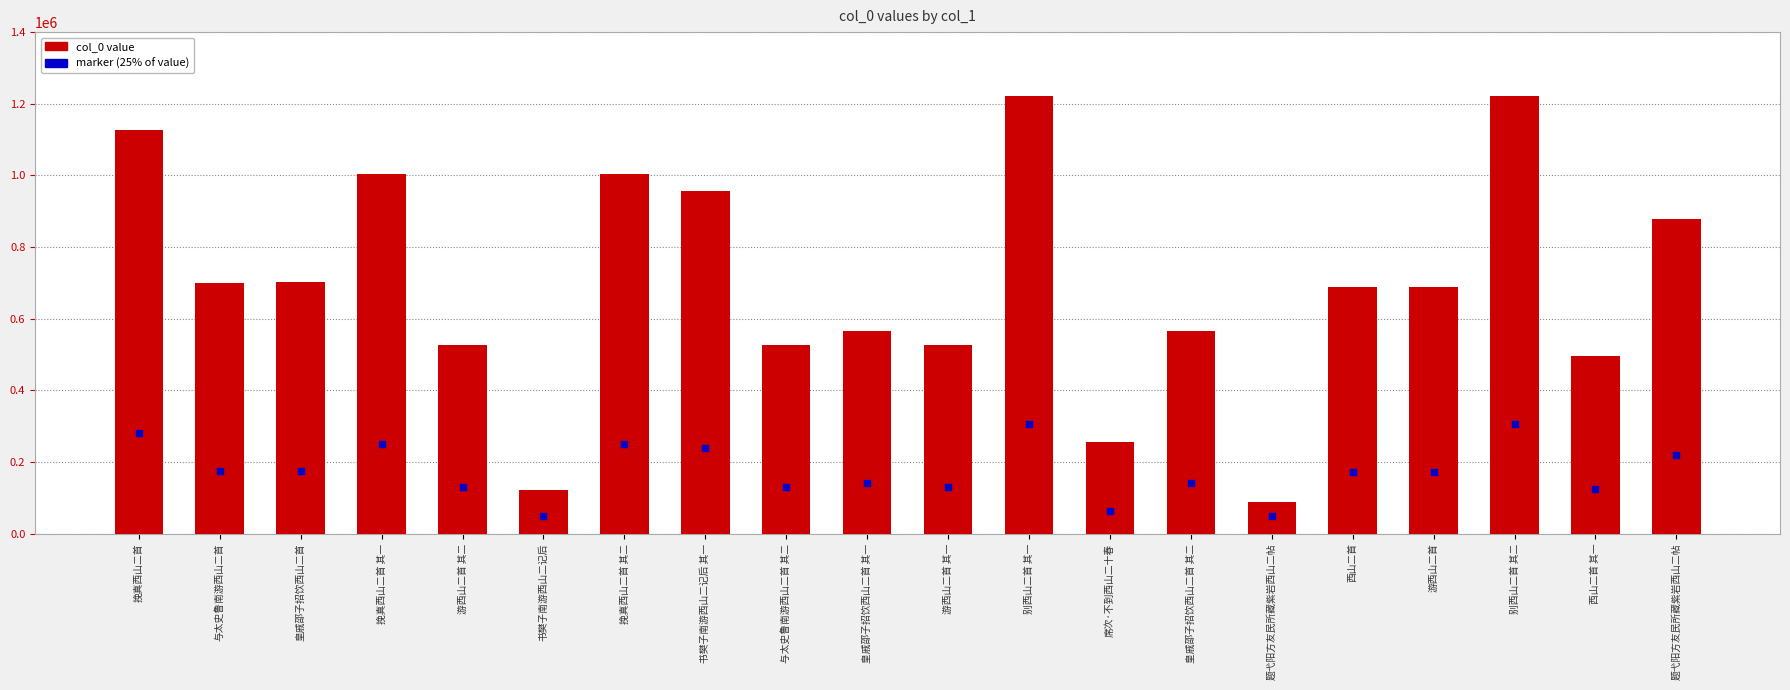

Which series reaches the minimum Y coordinate?

marker